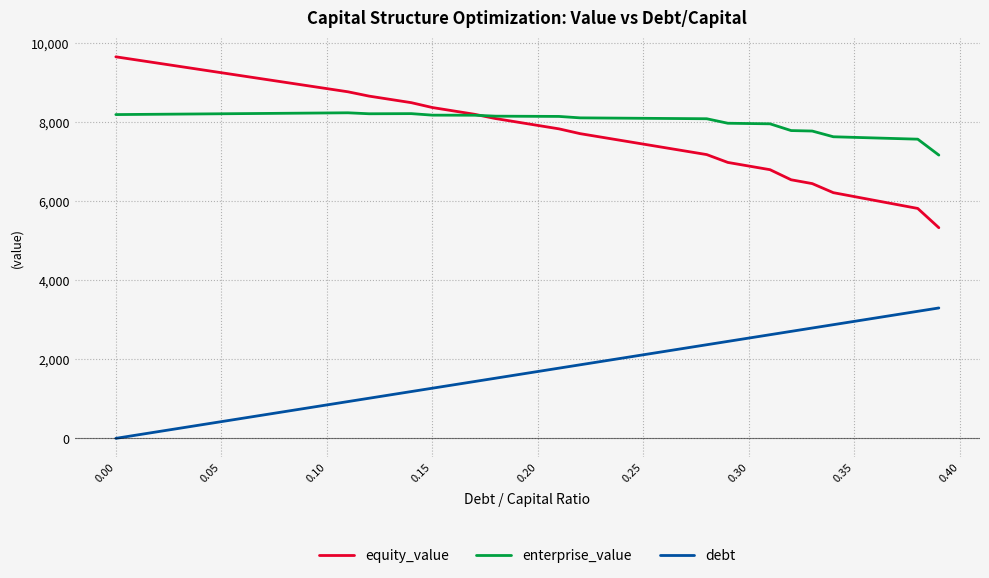

What is the greatest value displayed?

9658.4